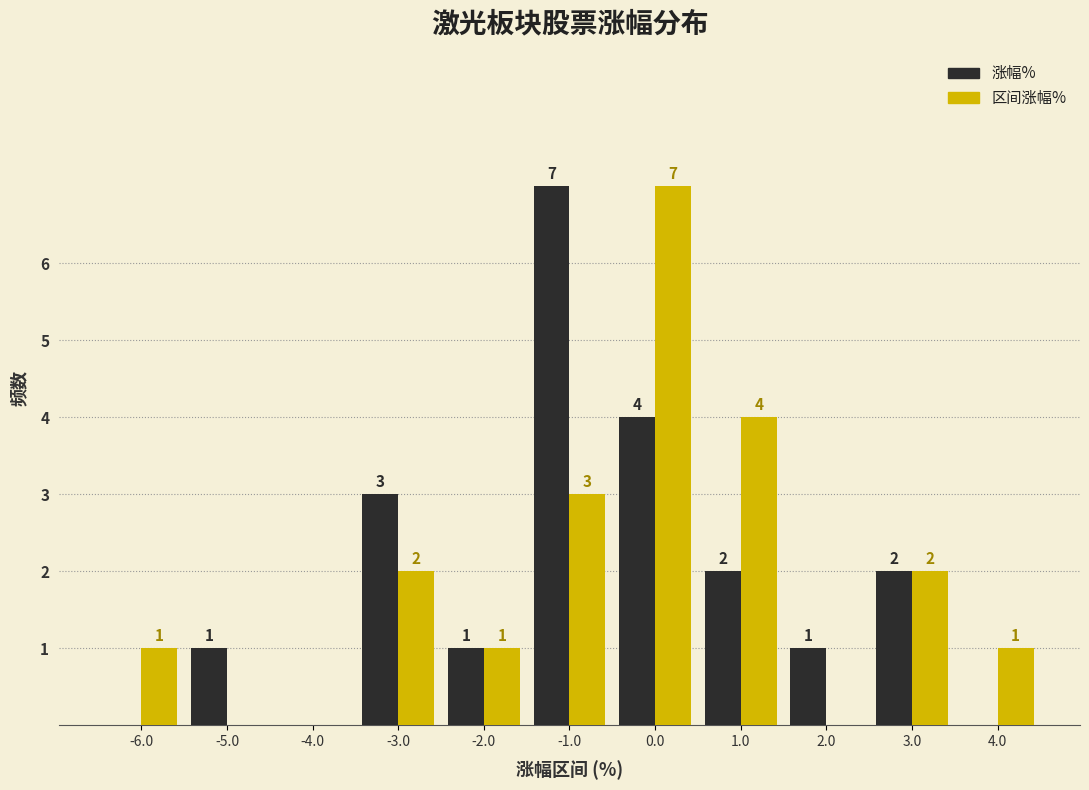

In the 区间涨幅% series, which range on the x-axis has the tallest bar?

-0.5 to 0.5